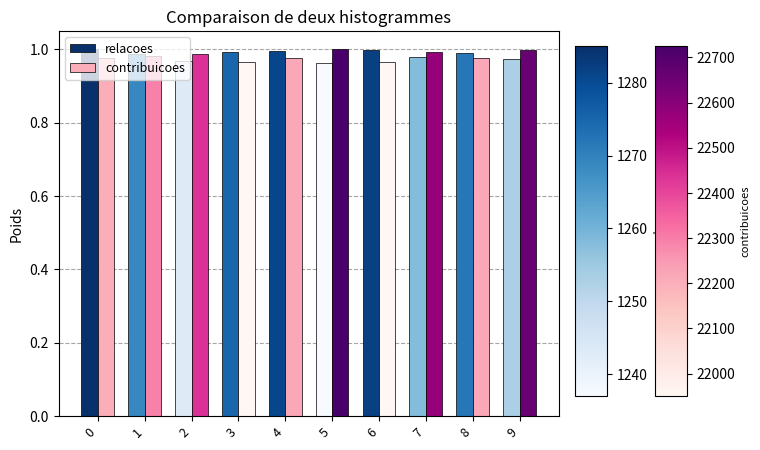

Count the number of categories in the chart.

10